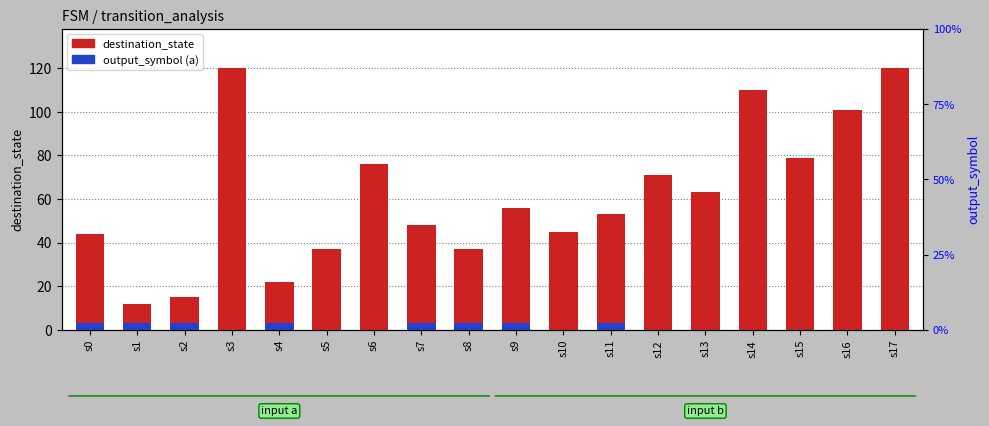

At which label does destination_state reach its minimum?

s1